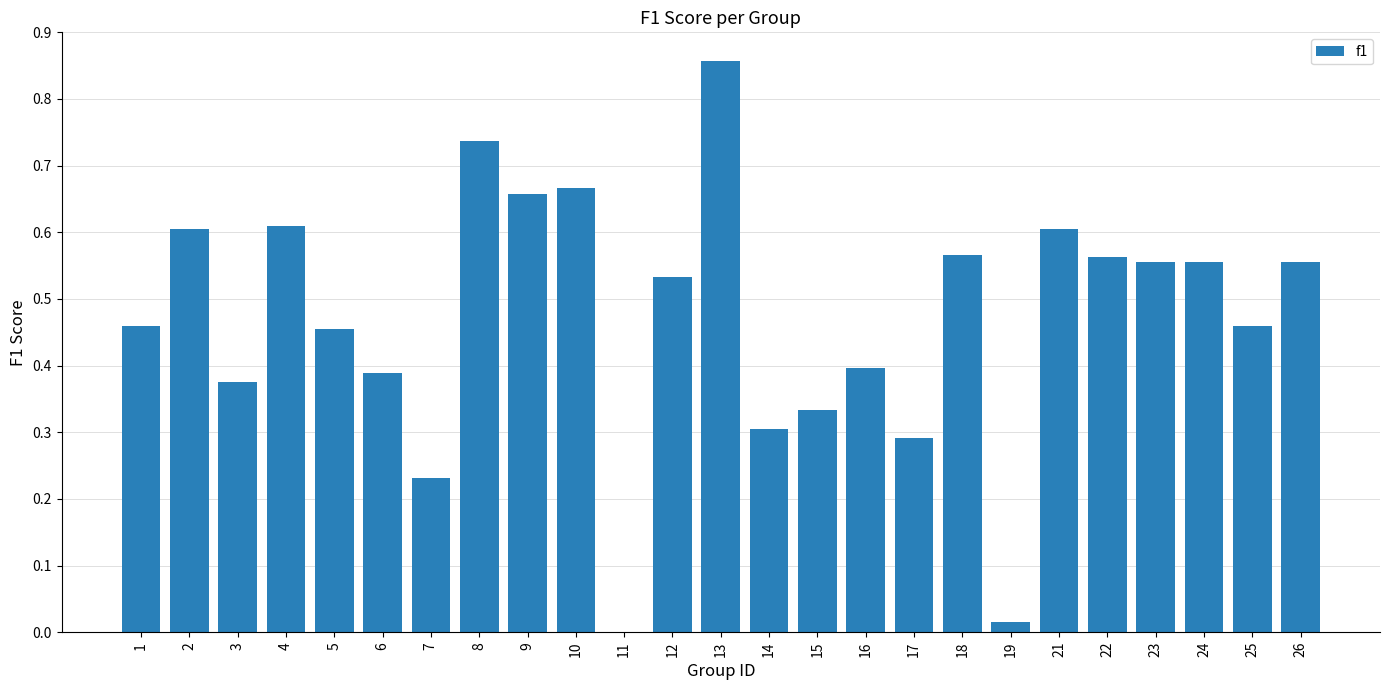

What is the sum of all values?

11.8